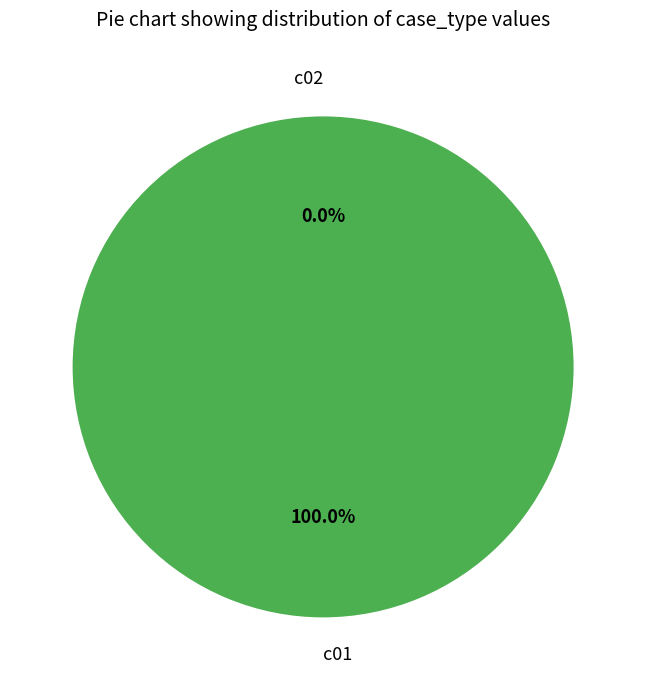

Which category accounts for the majority?

c01